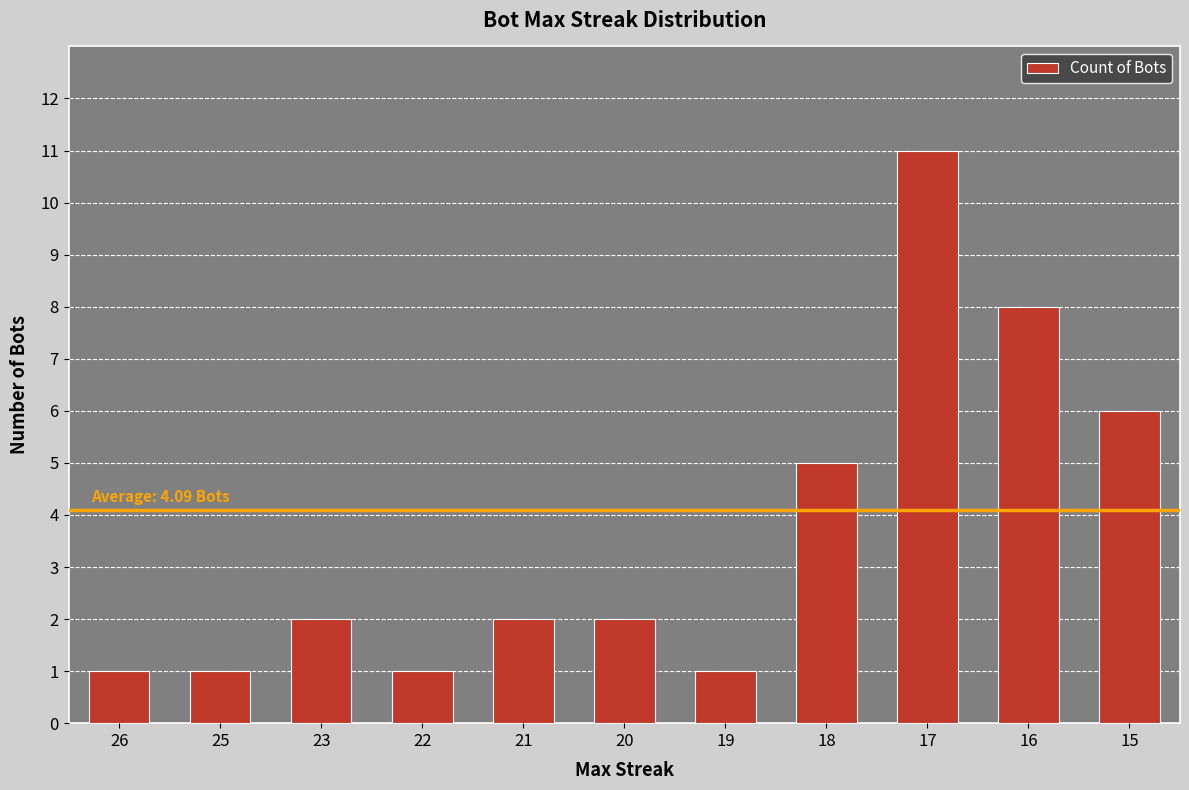

At which category does the chart reach its peak across all series?

17